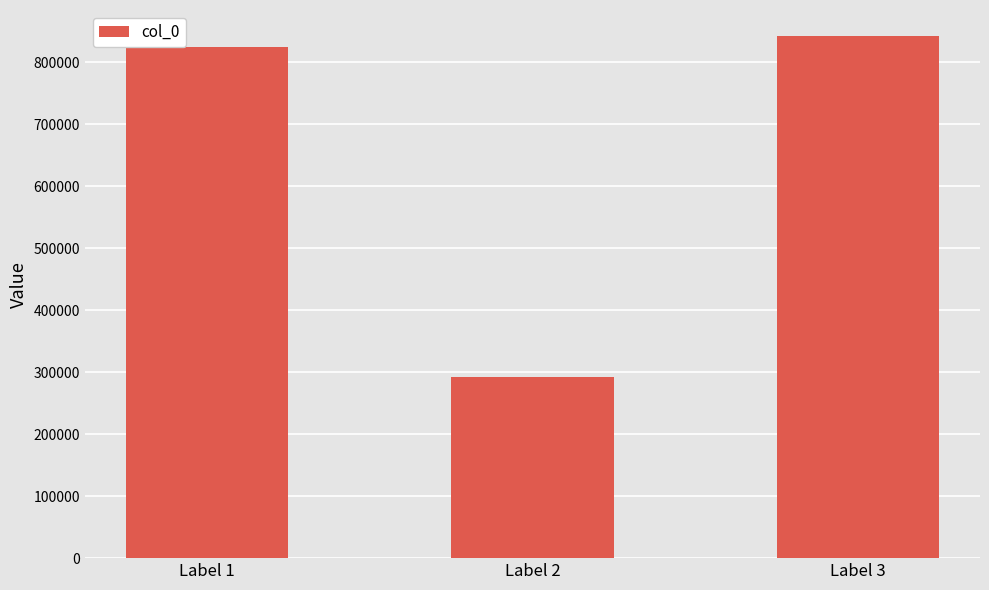

How many bars are there in total?

3